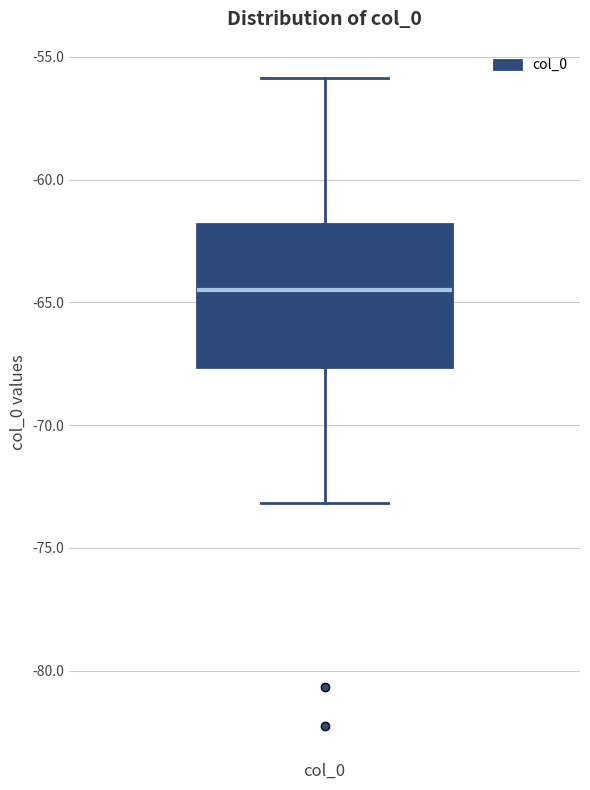

Read this box plot against the y-axis: the position of the median line, the range covered by the box, and the ends of both whiskers. The values are not printed on the chart, so give them approximately, as read against the axis.

median -64.5, box -67.5 to -62.0, whiskers -73.0 to -56.0